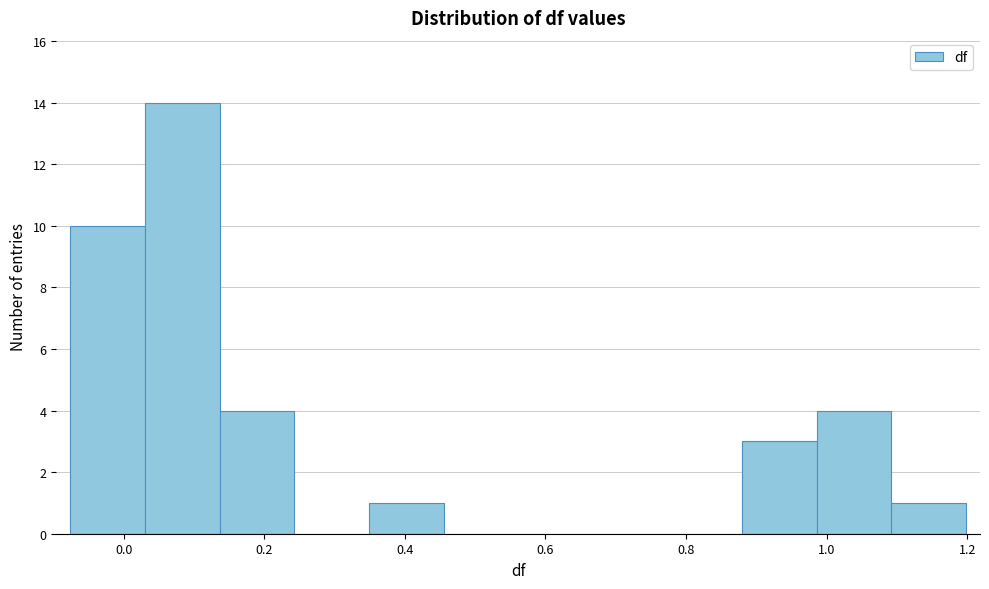

Which range on the x-axis has the tallest bar?

0.04 to 0.14